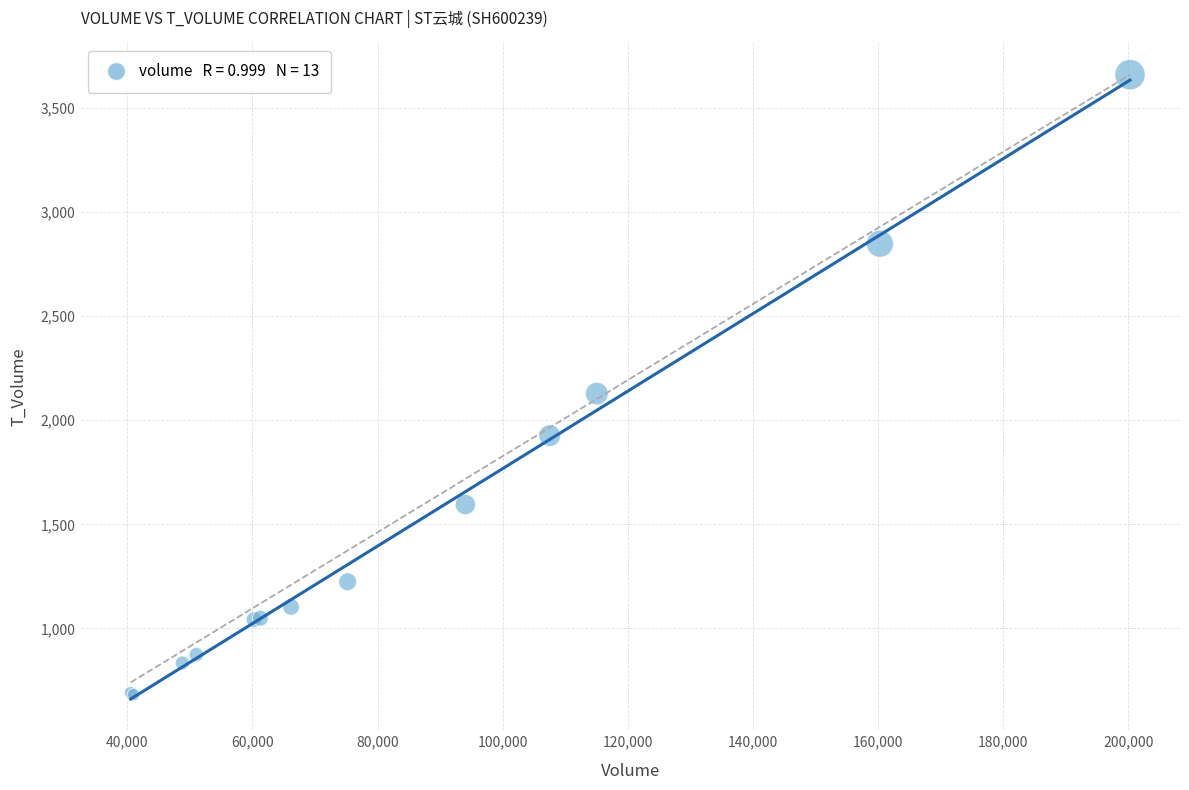

What Y value in the scatter plot is closest to 2171?

2128